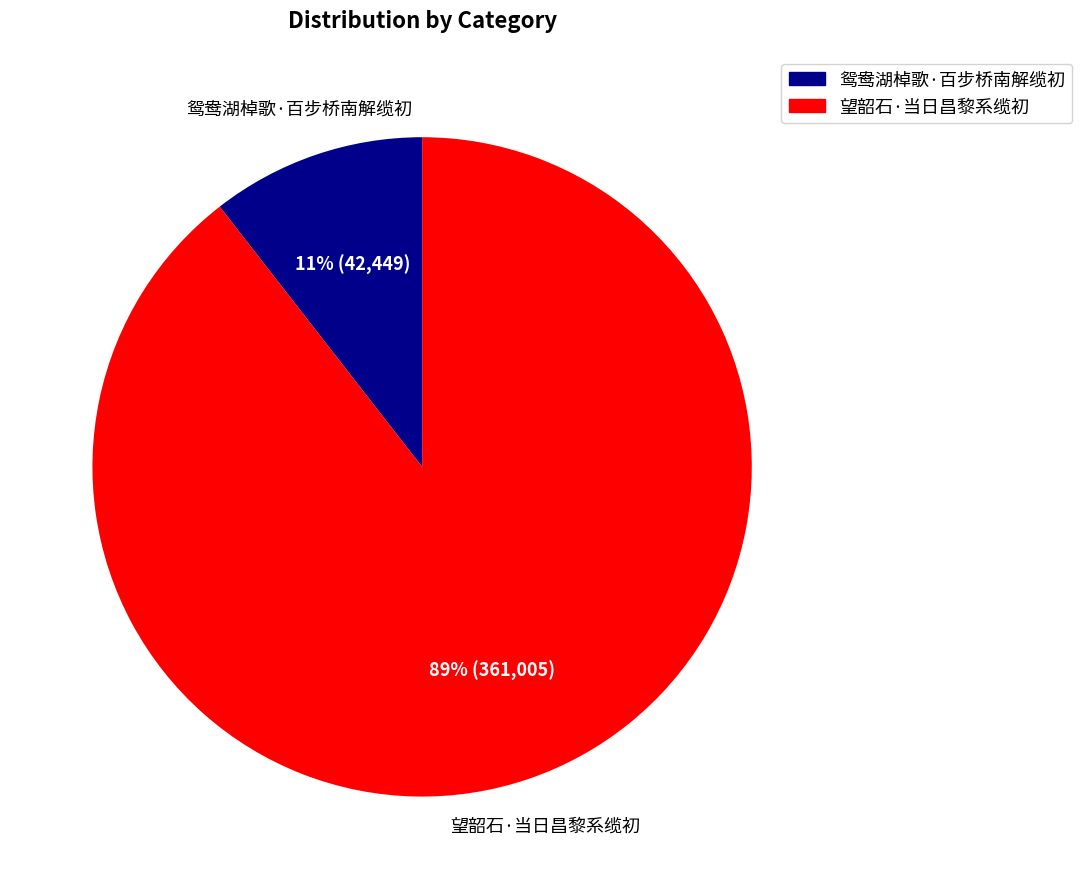

True or false: 望韶石·当日昌黎系缆初 accounts for 79% of the total.

False